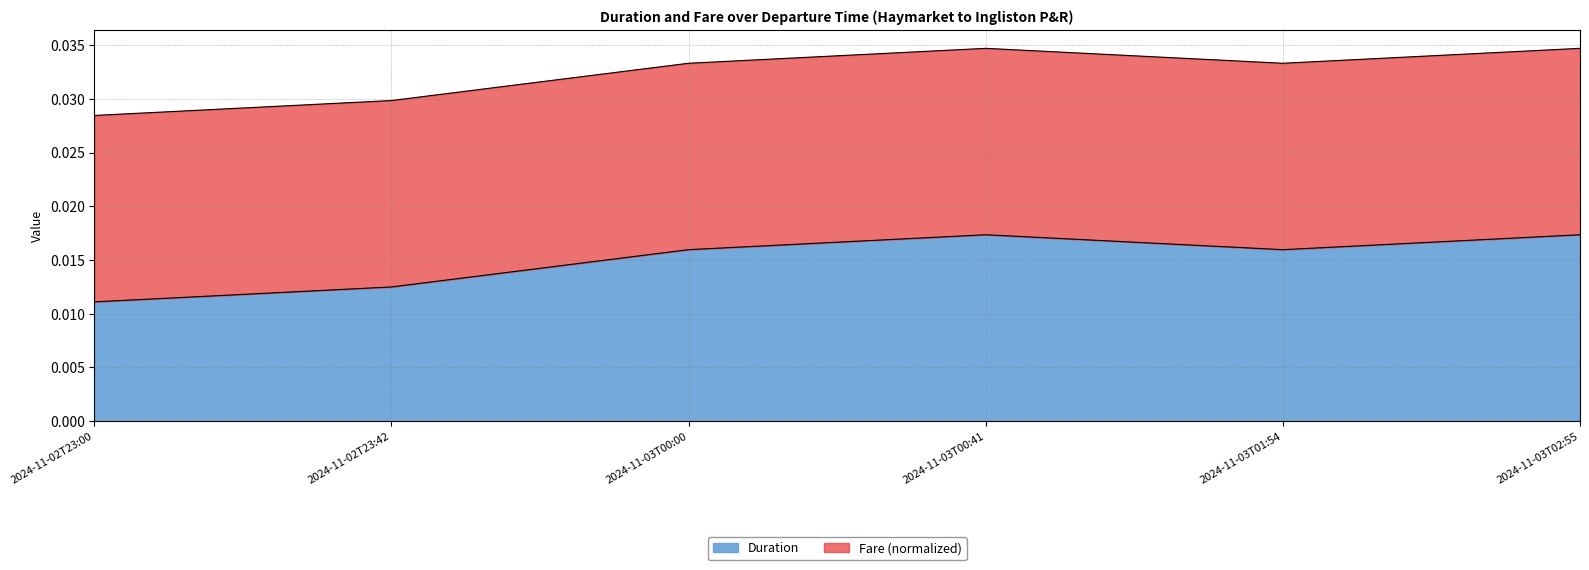

What is the label of the 4th point from the right?

2024-11-03T00:00